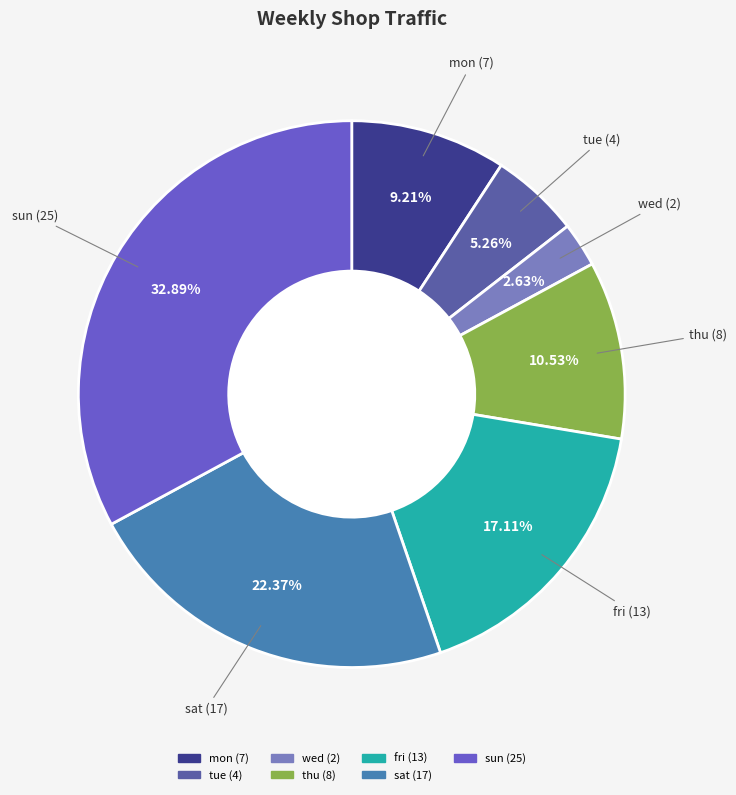

What is the smallest slice in the pie chart?

wed